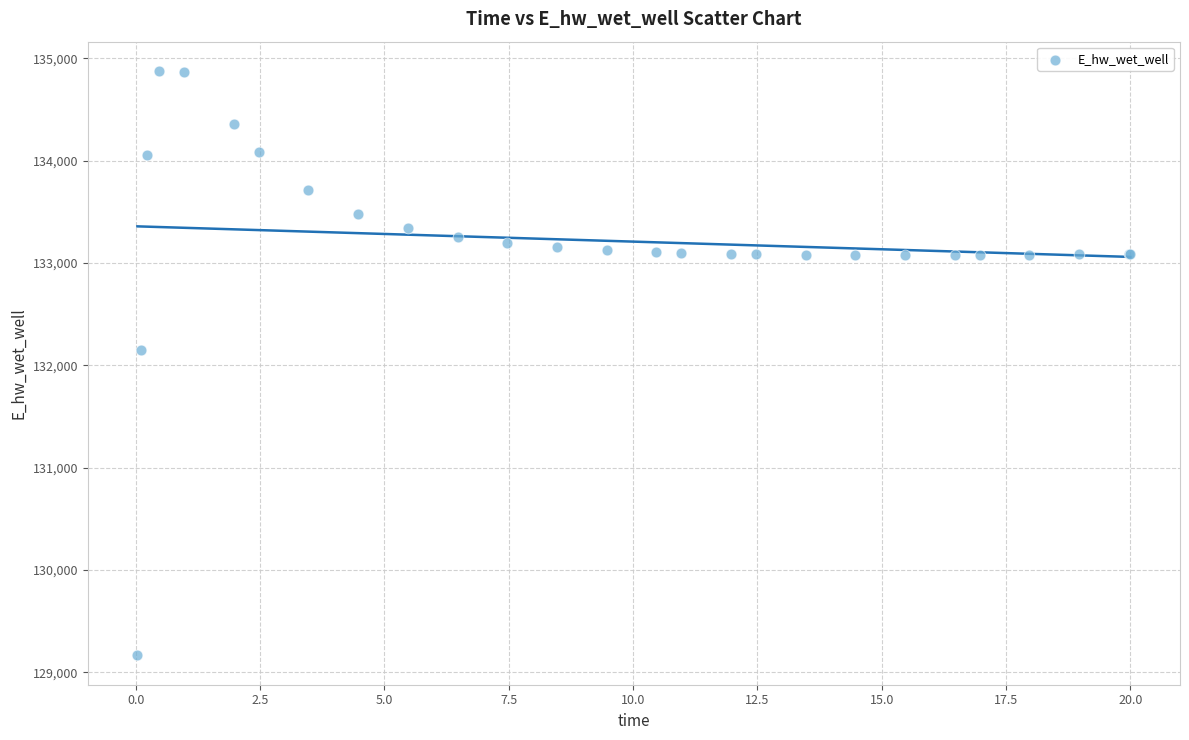

What Y value in the scatter plot is closest to 132021?

132146.0